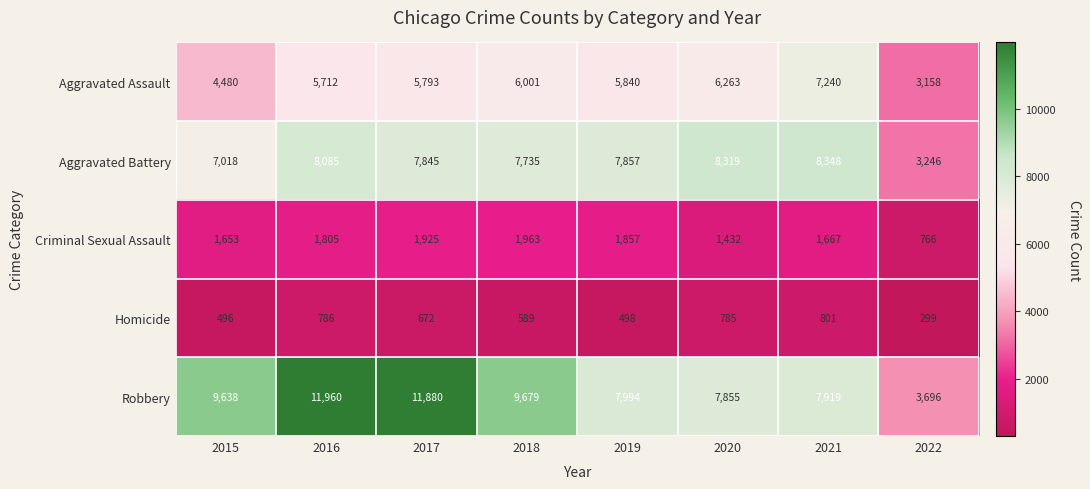

What is the difference between the maximum and minimum values in the Homicide series?

502